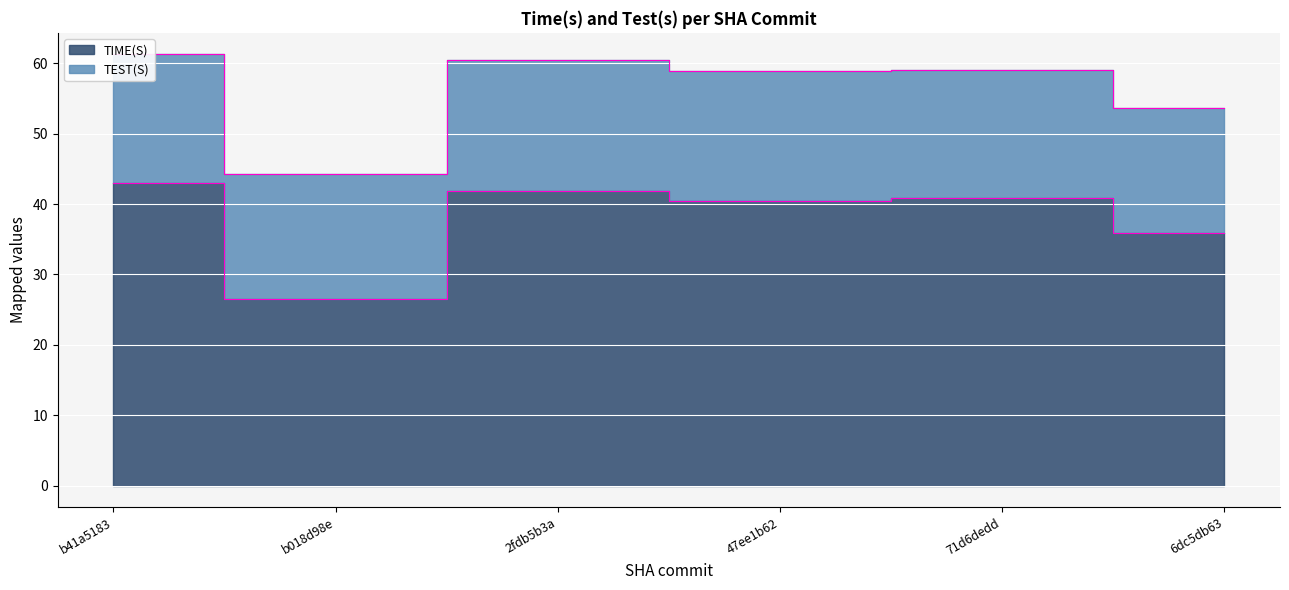

How many lines are shown in the chart?

1